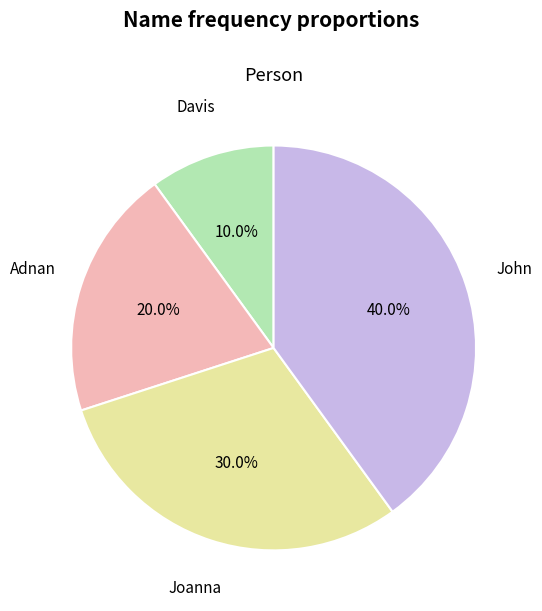

Does any single category account for the majority?

No